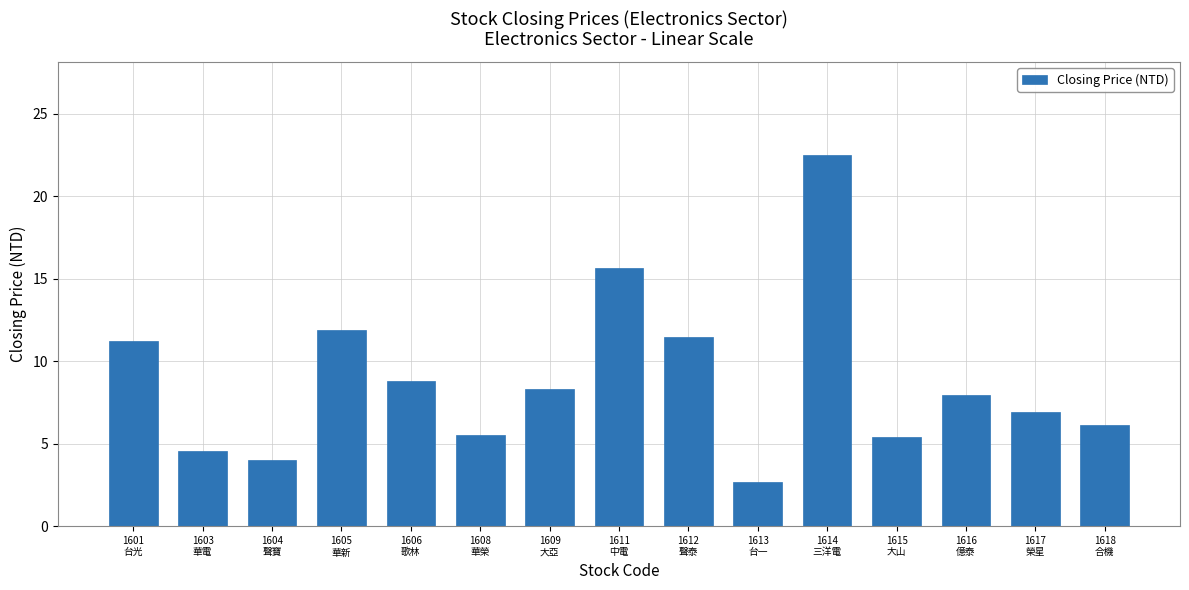

What is the change in value from 1608
華榮 to 1611
中電?

+10.1